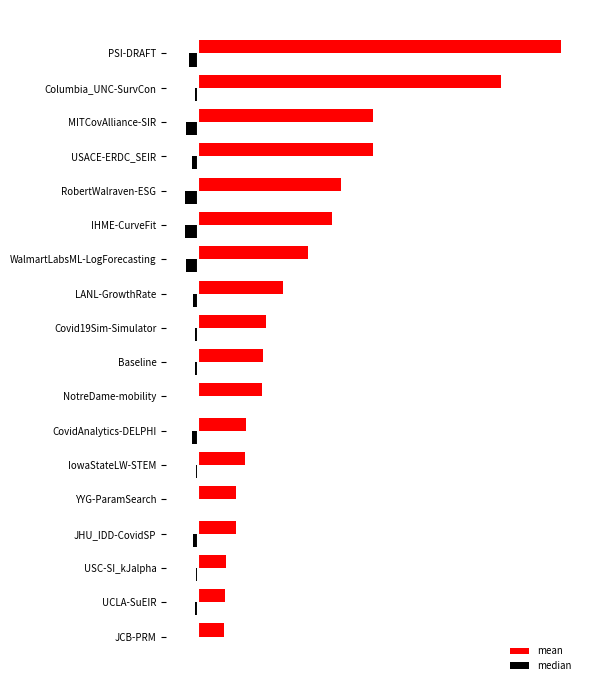

What are all the series names shown in the legend?

mean, median